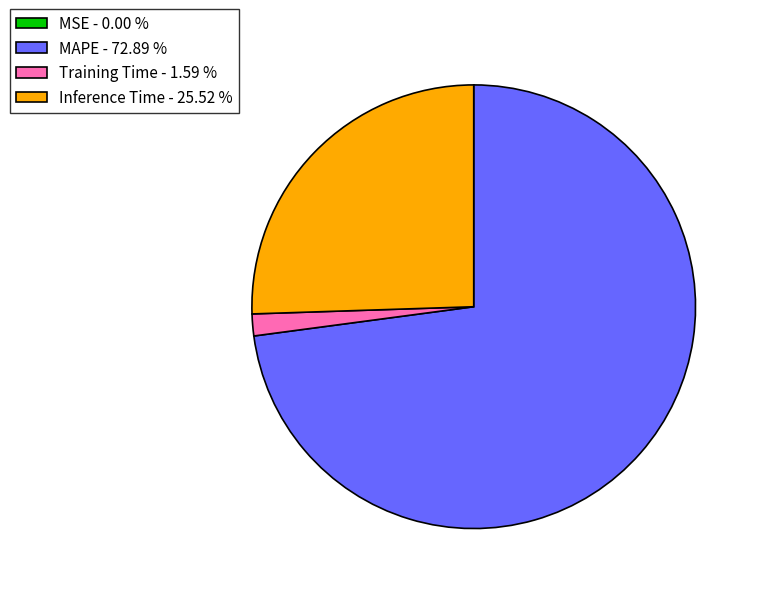

Which has a higher value, Training Time - 1.59 % or Inference Time - 25.52 %?

Inference Time - 25.52 %